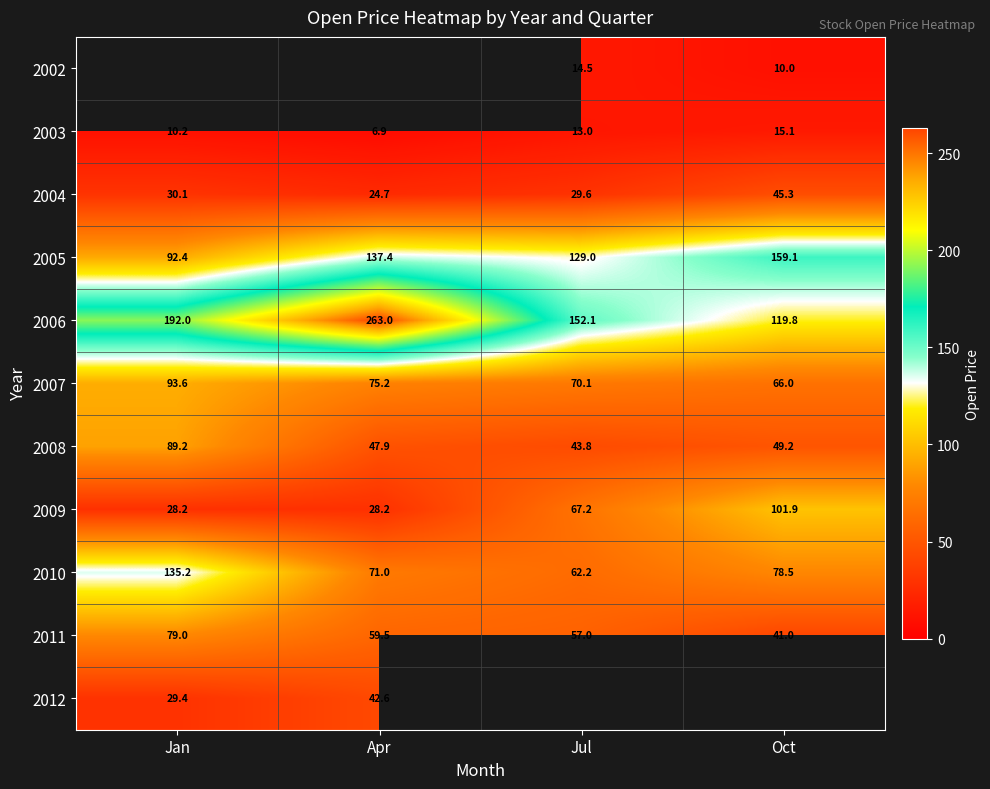

At which label is 2005 closest to 125?

Jul